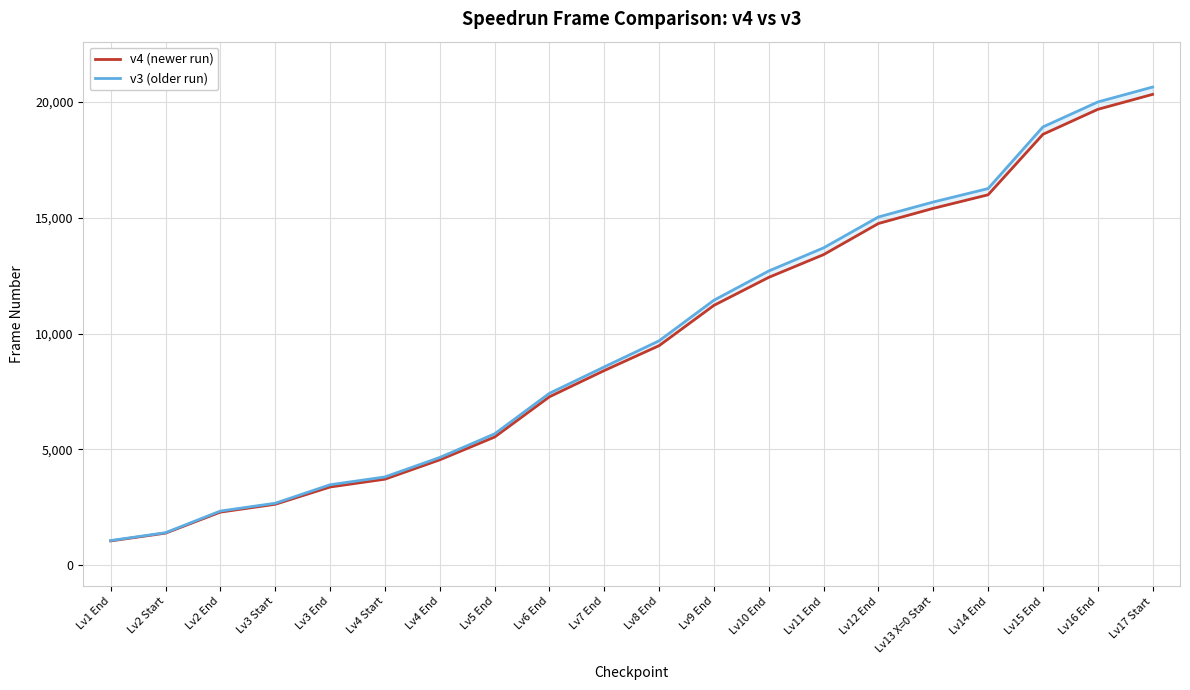

What is the sum of the v4 (newer run) values at Lv2 End and Lv13 X=0 Start?

17705